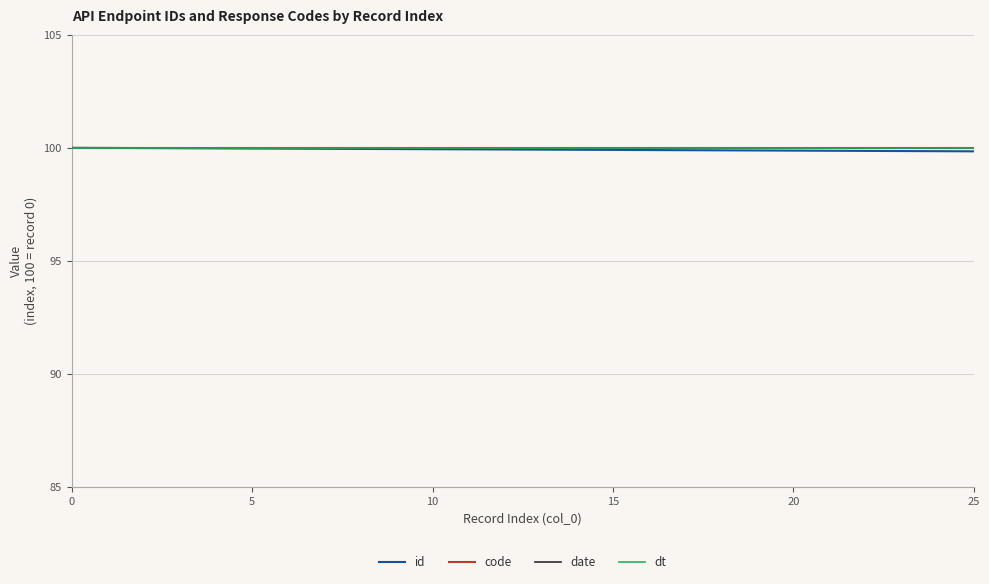

Does the chart have visible grid lines?

Yes